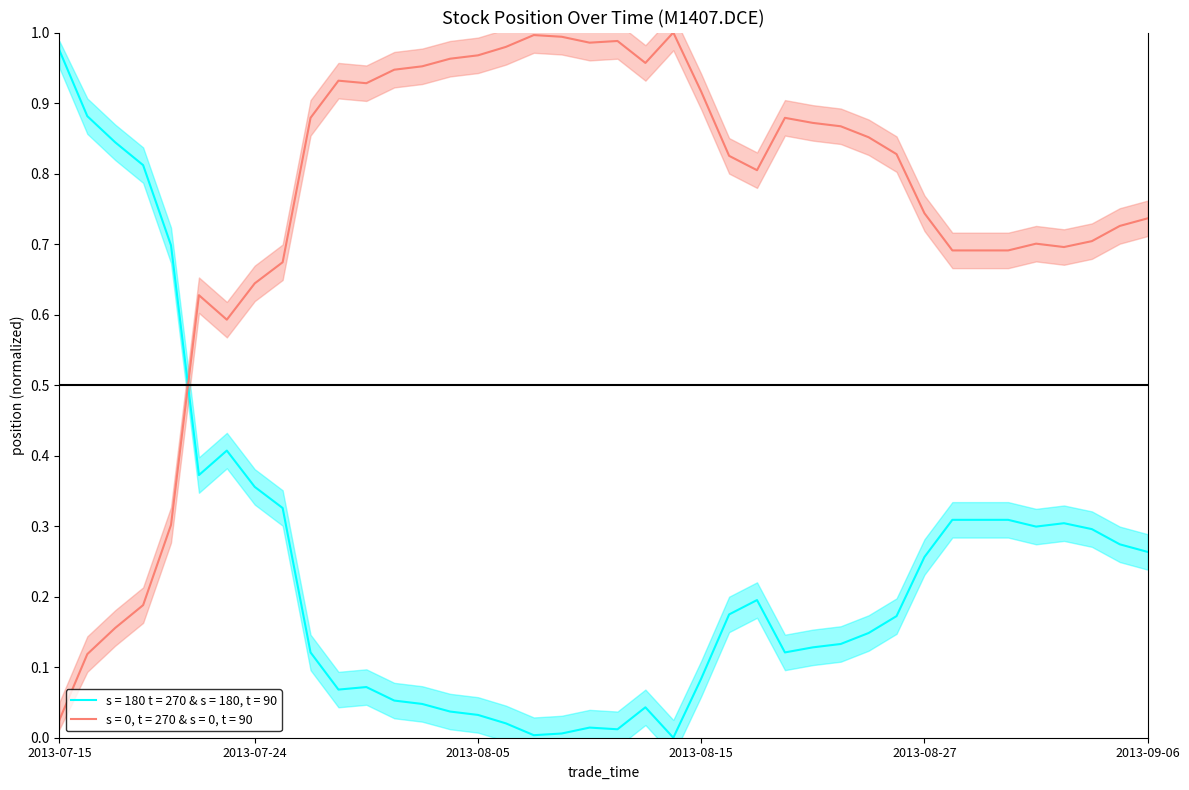

What is the value of the position_upper point at the 18th from the left?

1.0